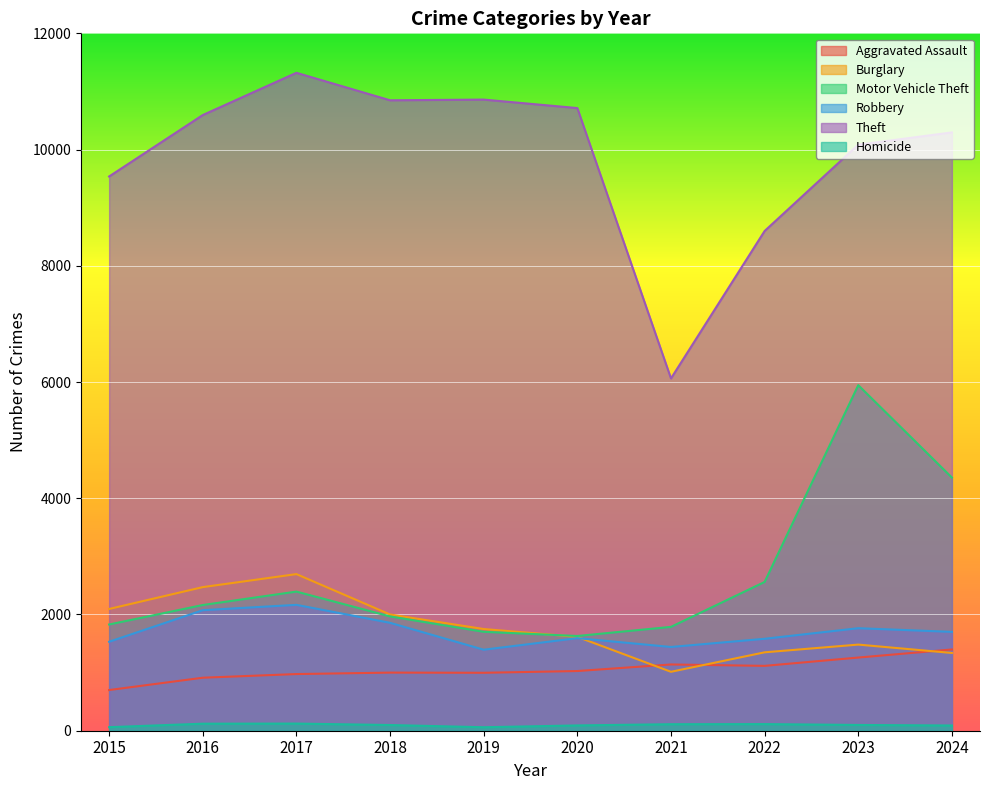

How many data points in Homicide are above 99?

4